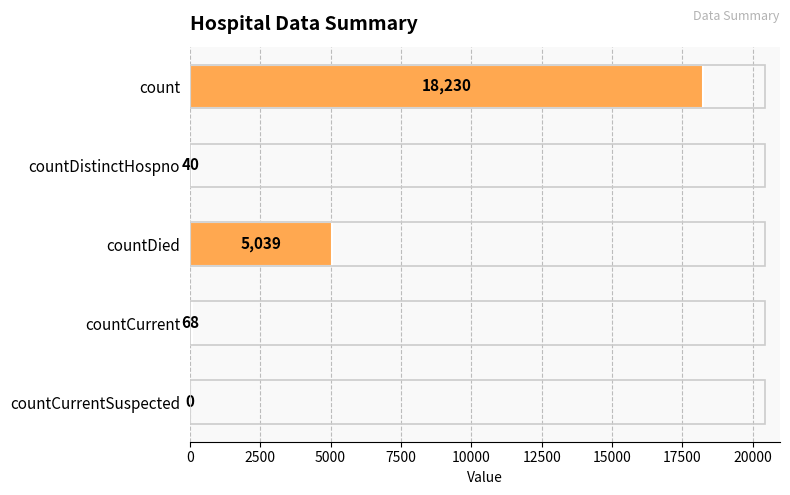

What is the sum of all values?

23377